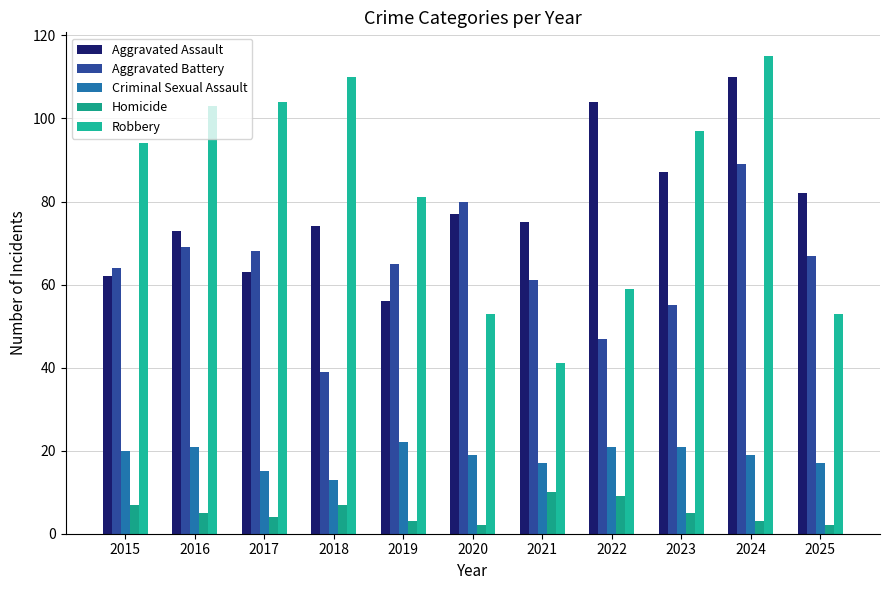

How many bars are there in total?

55